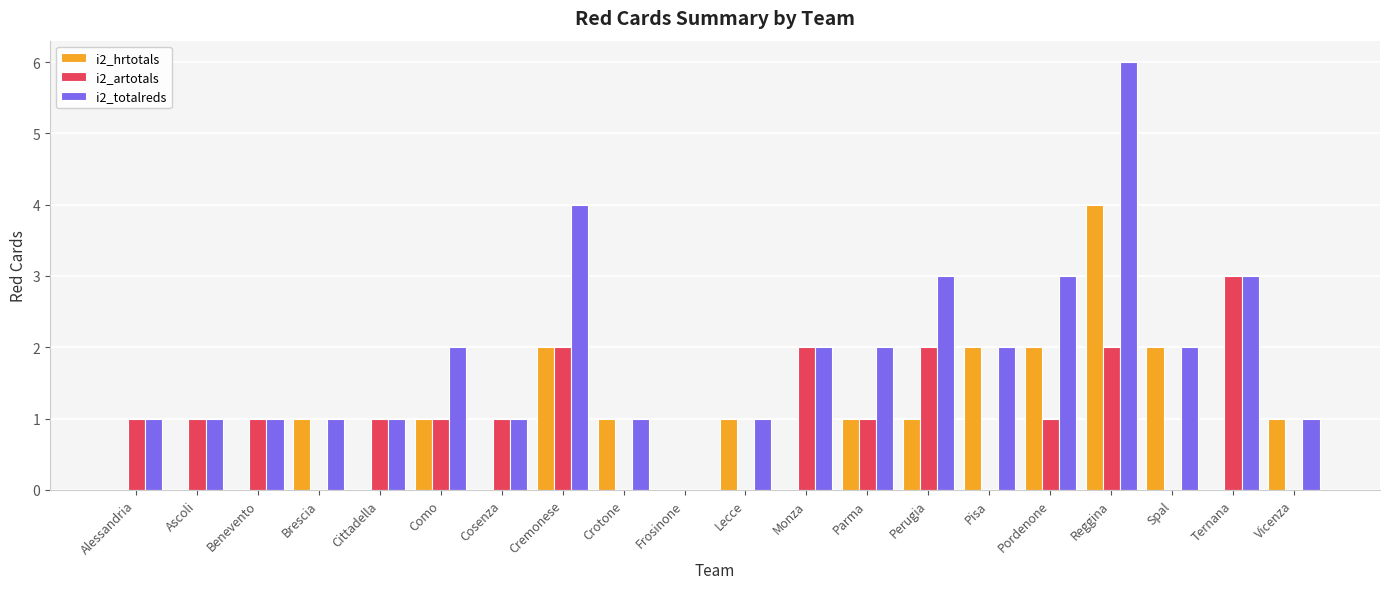

Which series changed the most between Alessandria and Cremonese?

i2_totalreds